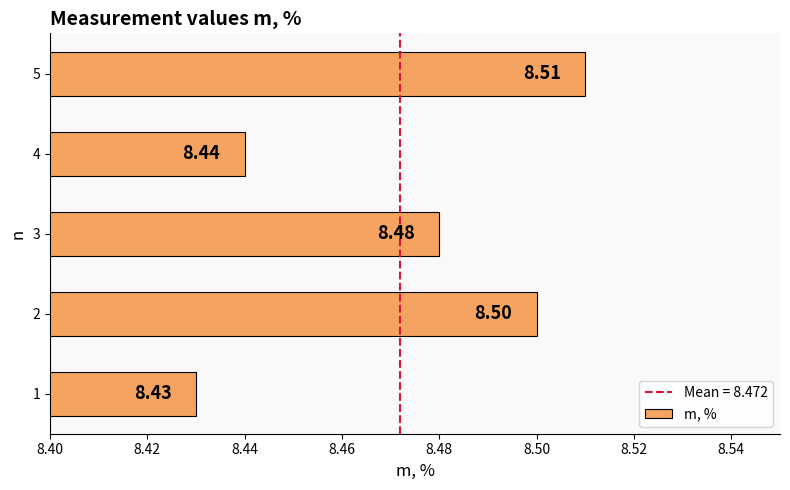

List the labels in order of value, largest first.

5, 2, 3, 4, 1